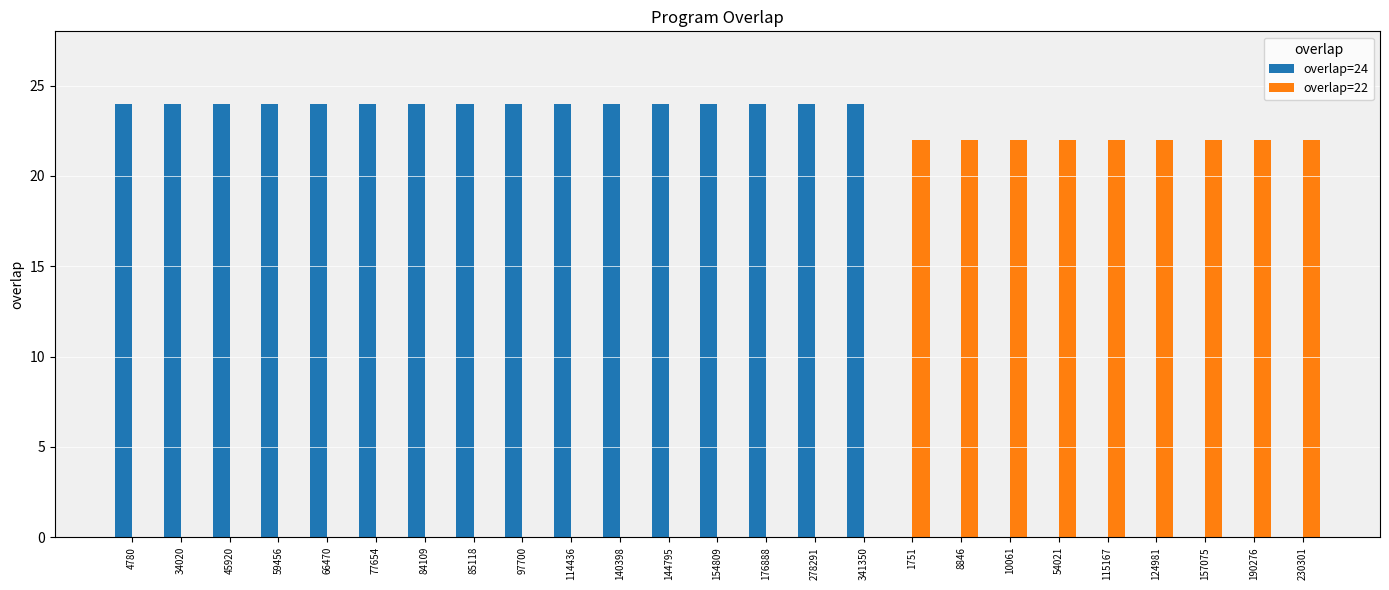

What is the maximum value shown in the chart?

24